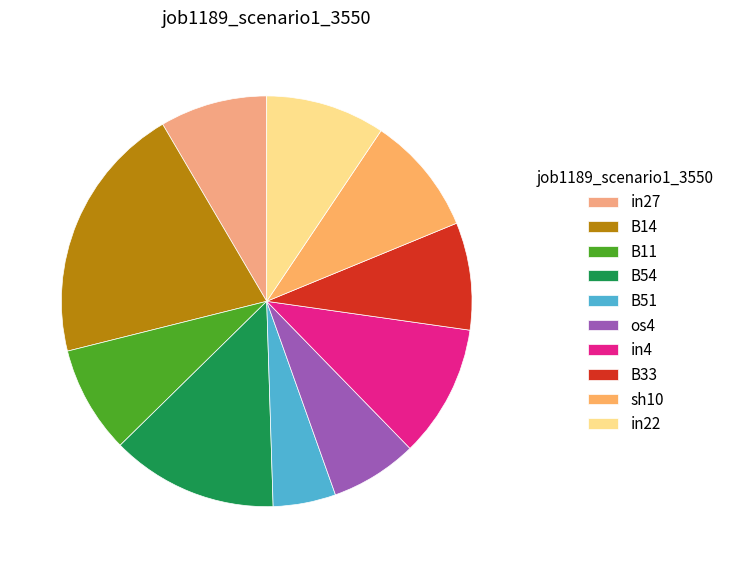

What is the largest slice in the pie chart?

B14